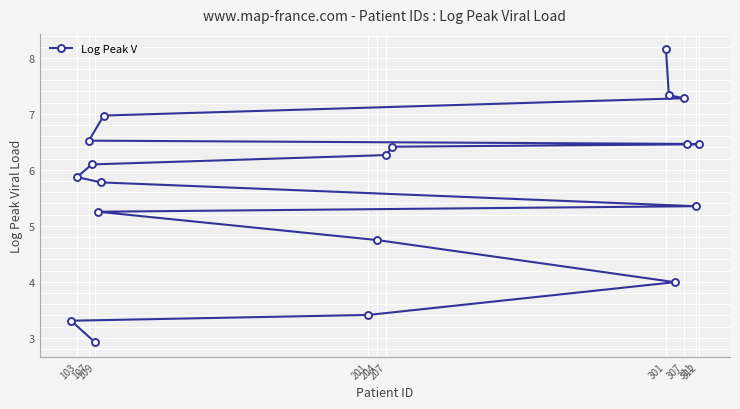

Between 204 and 312, which is larger?

312